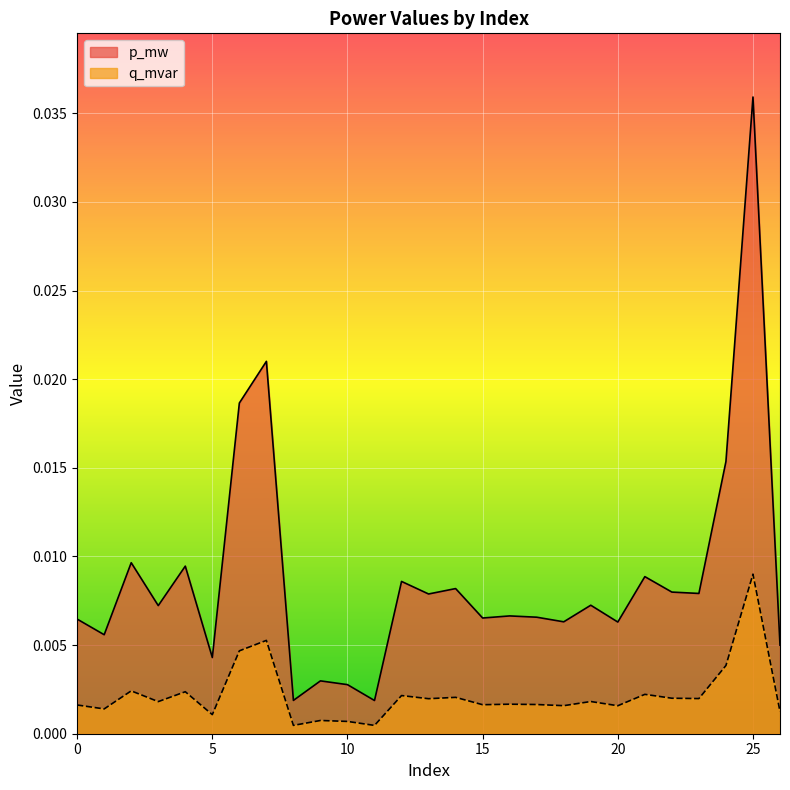

List the series in order of their peak value, highest first.

p_mw, q_mvar